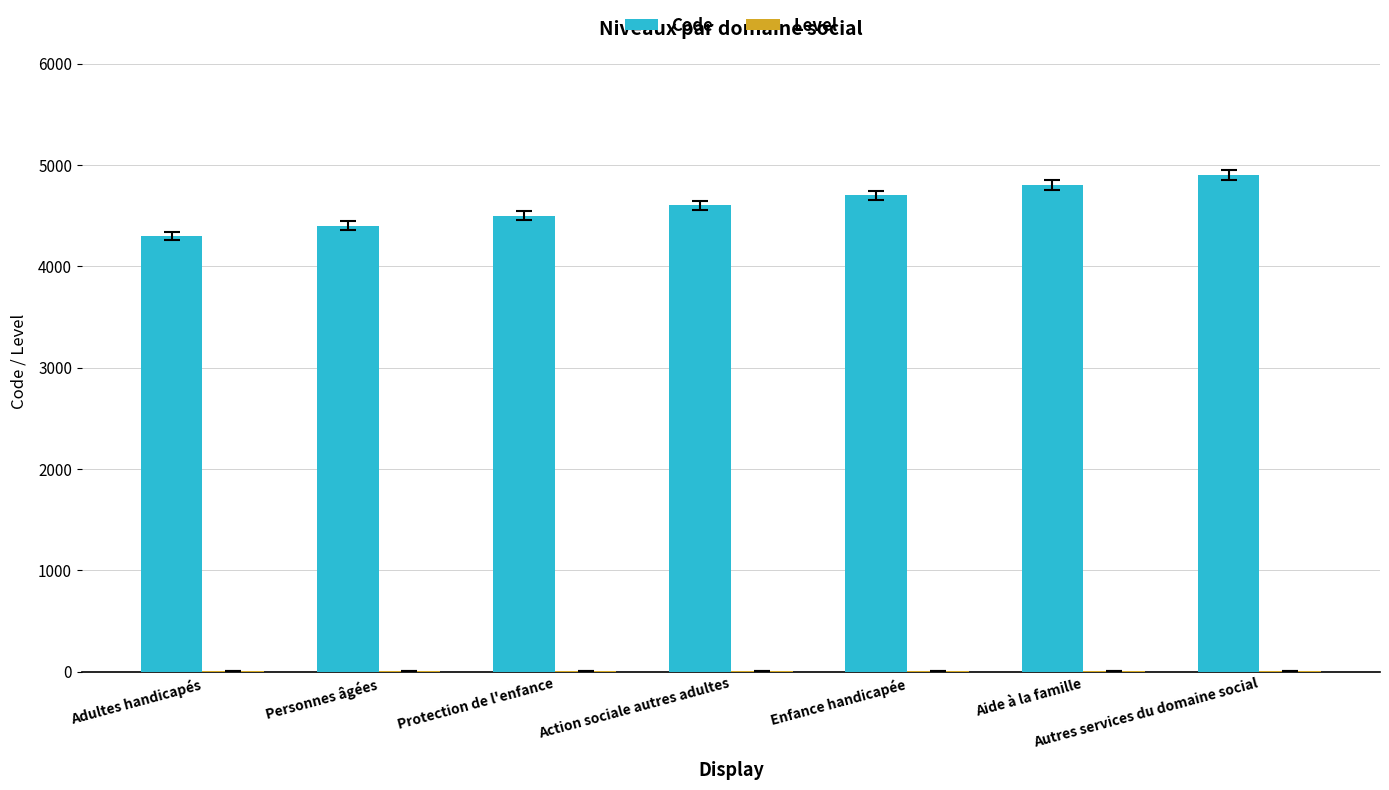

Are the bars horizontal?

No